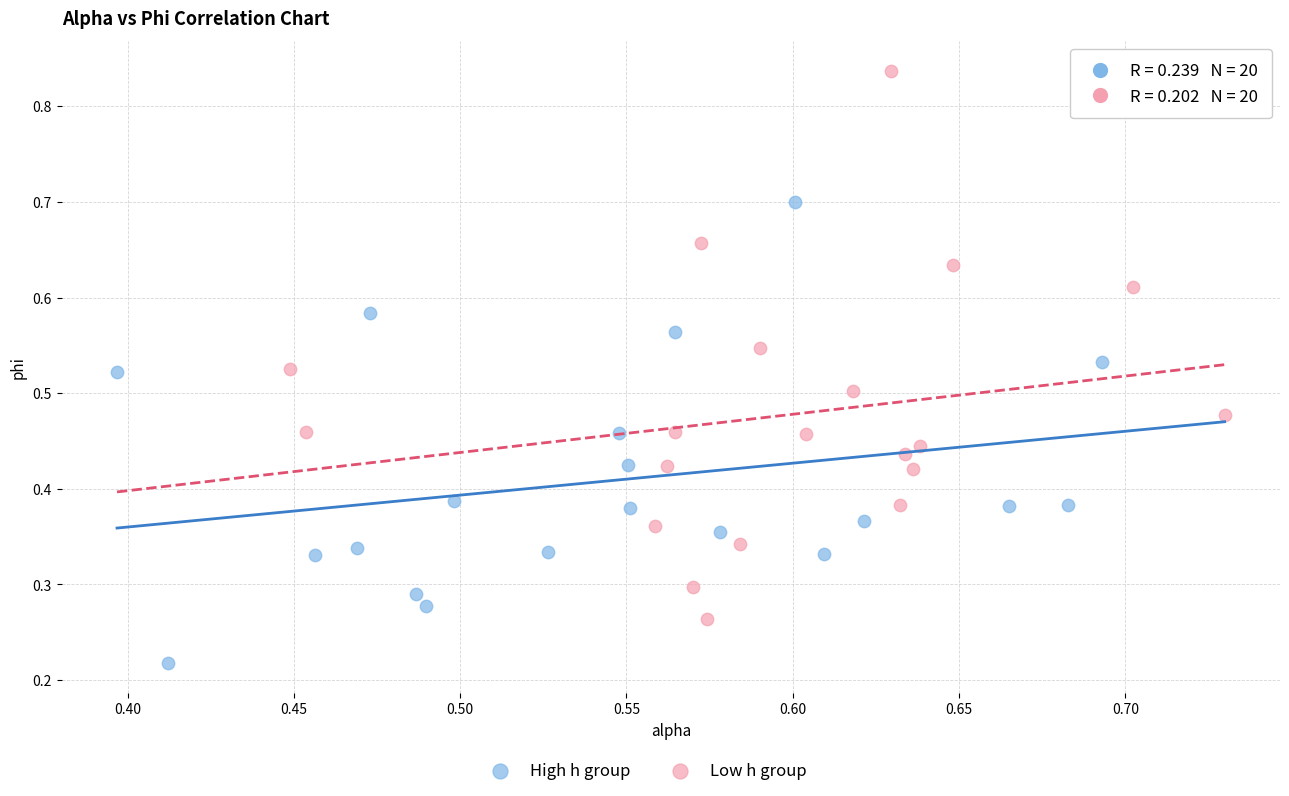

Which series contains the lowest Y value?

High h group